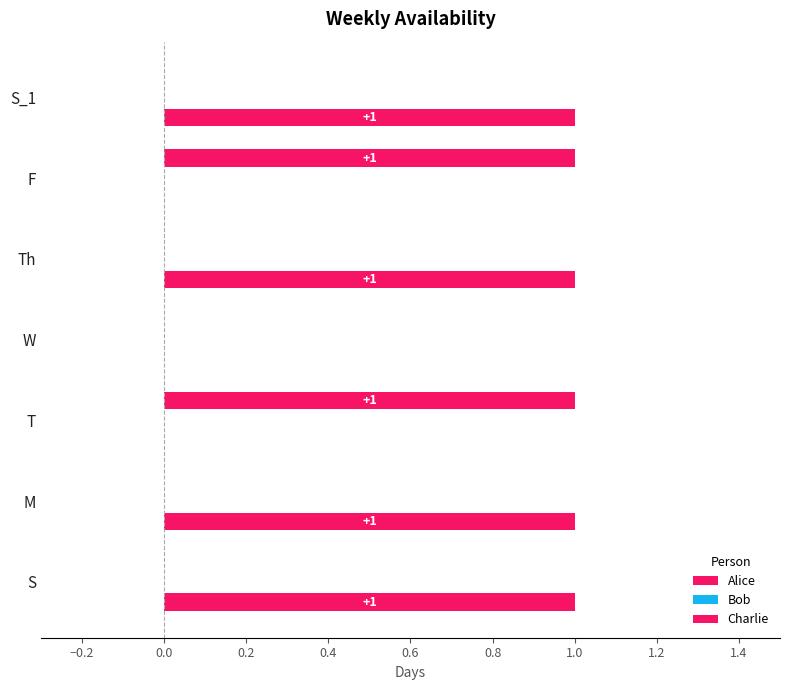

Count the number of data series in this chart.

2